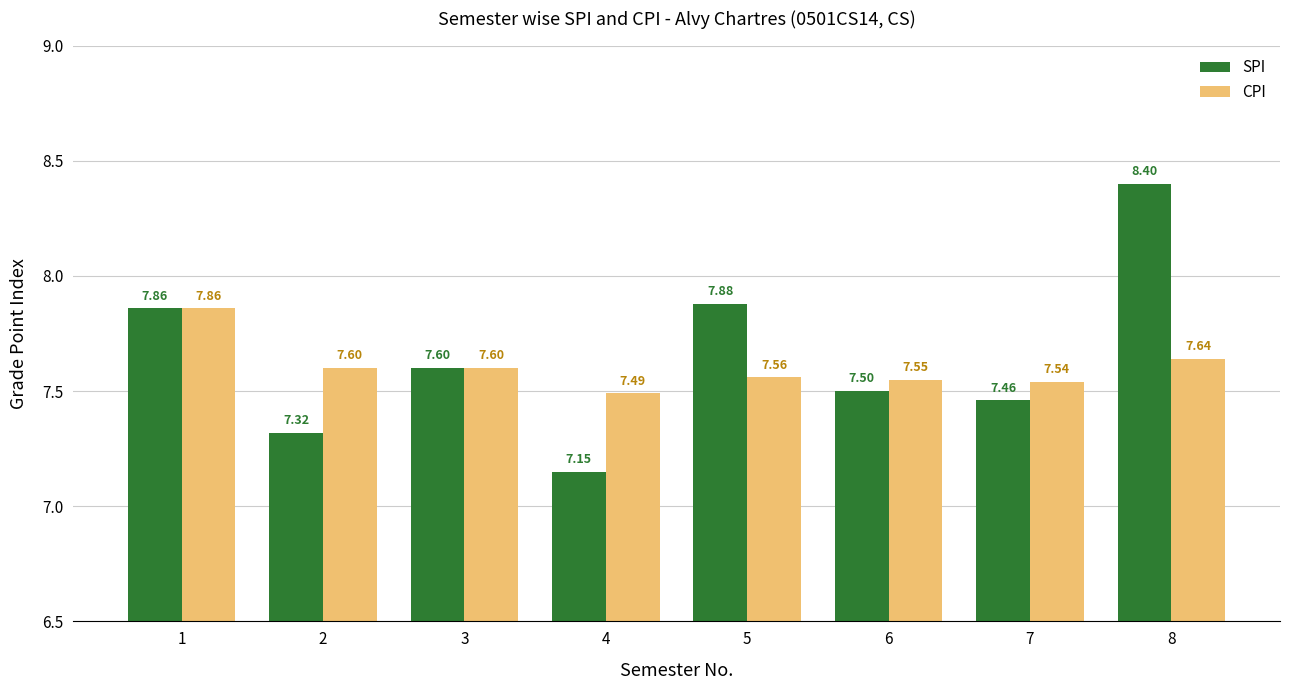

Between 2 and 8, which series saw the biggest shift?

SPI